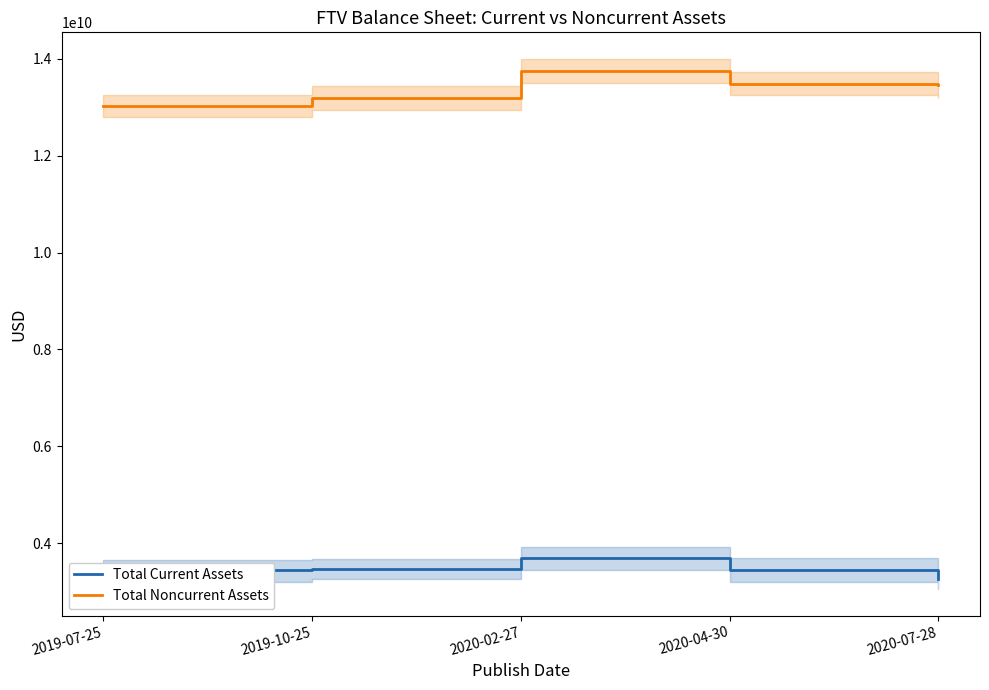

Is it true that Total Noncurrent Assets equals 13194500000 at 2019-10-25?

True